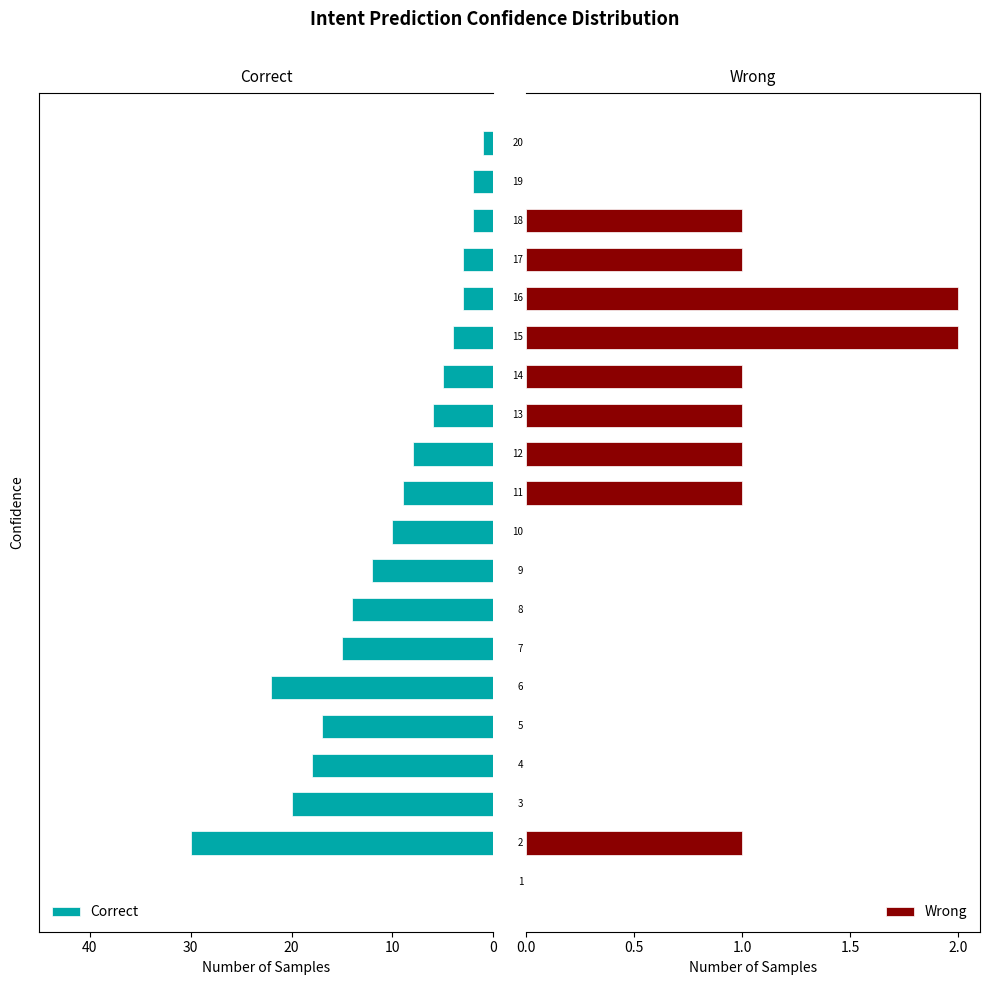

What is the difference between the maximum and minimum values in the Correct series?

30